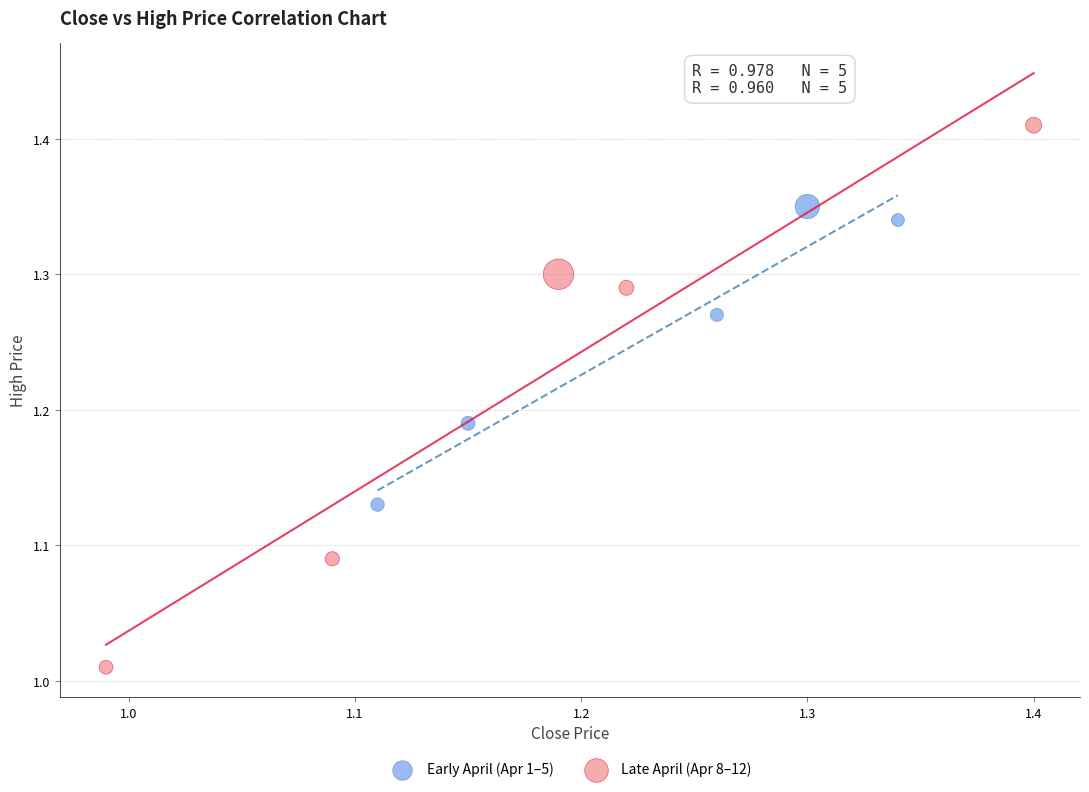

Which series reaches the maximum Y coordinate?

Late April (Apr 8–12)